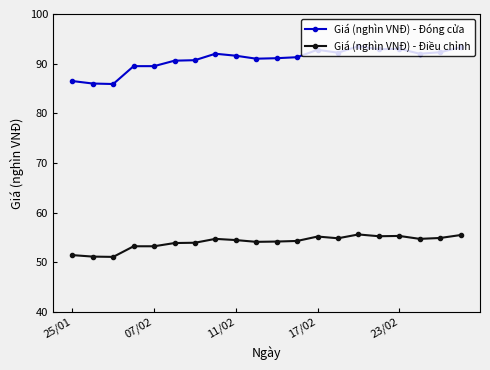

True or false: Giá (nghìn VNĐ) - Đóng cửa has more than 1 points higher than both neighbors.

True